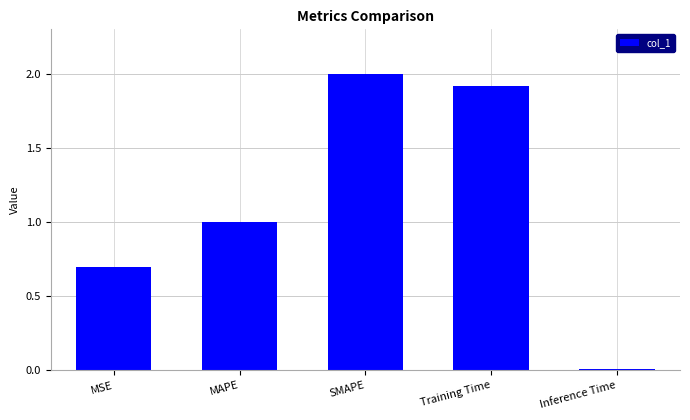

The value at MAPE is 1.0. True or false?

True